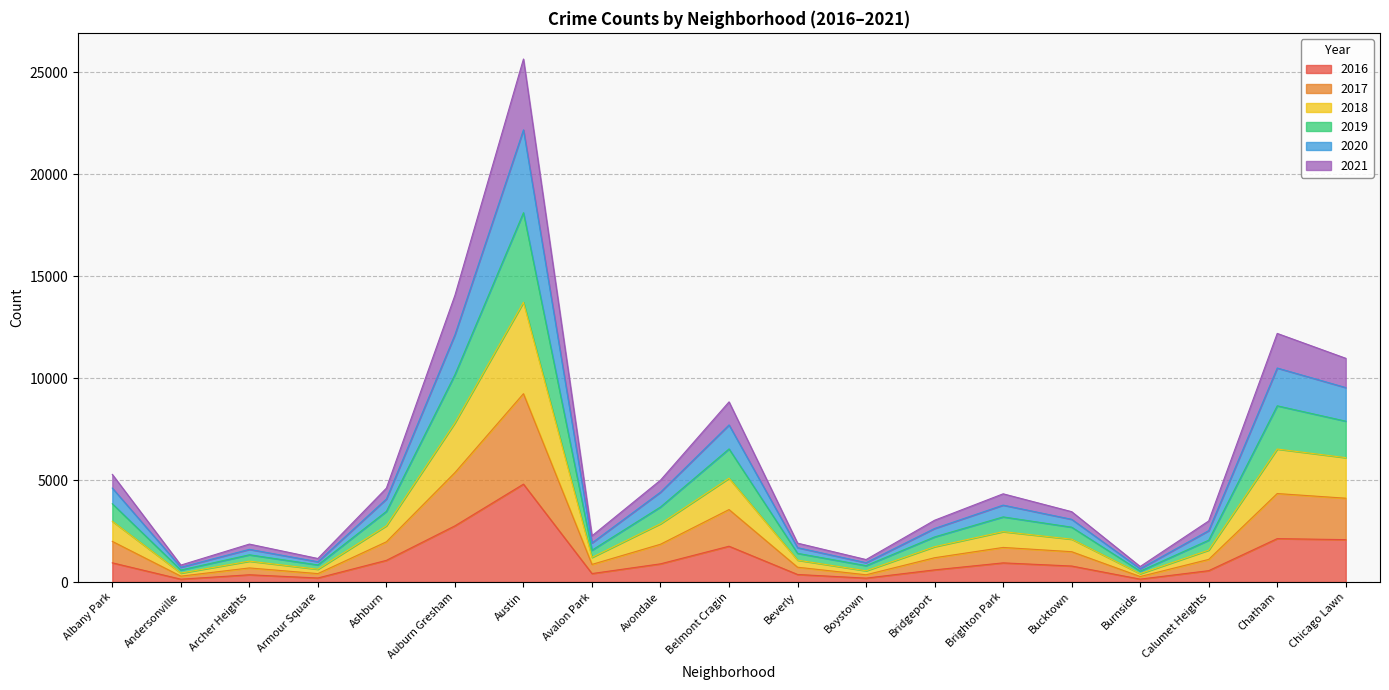

At which category is the sum across all series the highest?

Austin